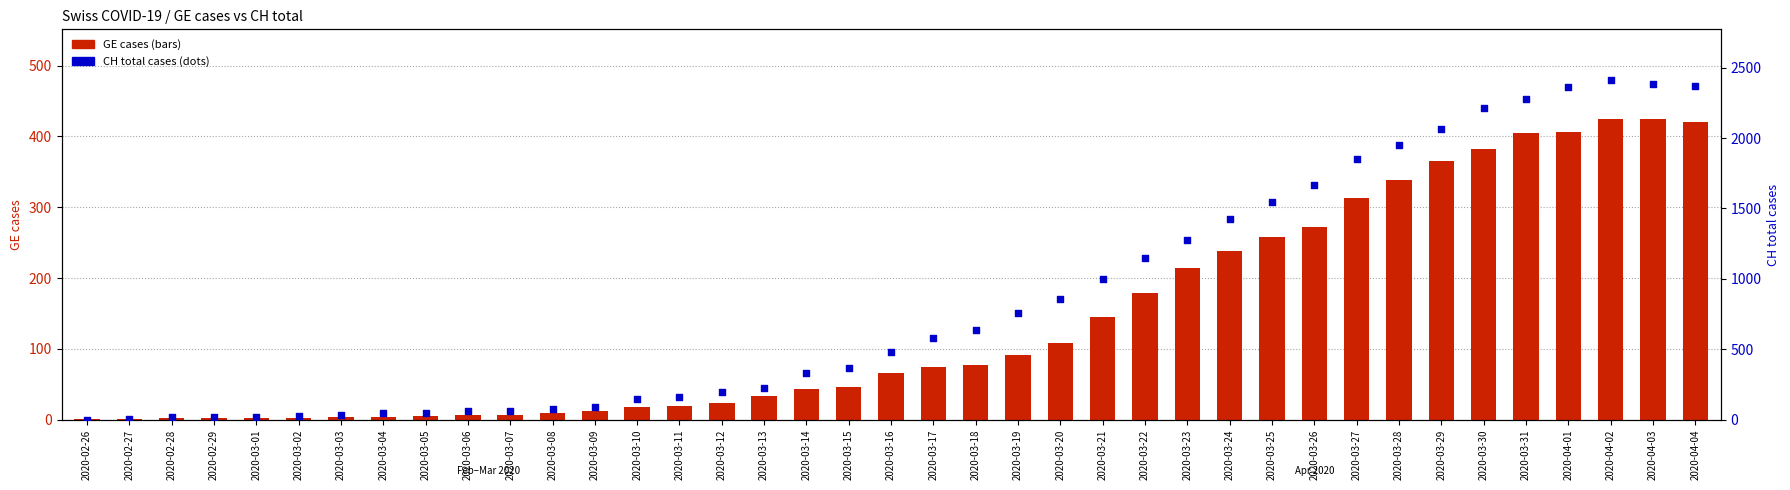

Which series has the largest Y range (max minus min)?

CH total cases